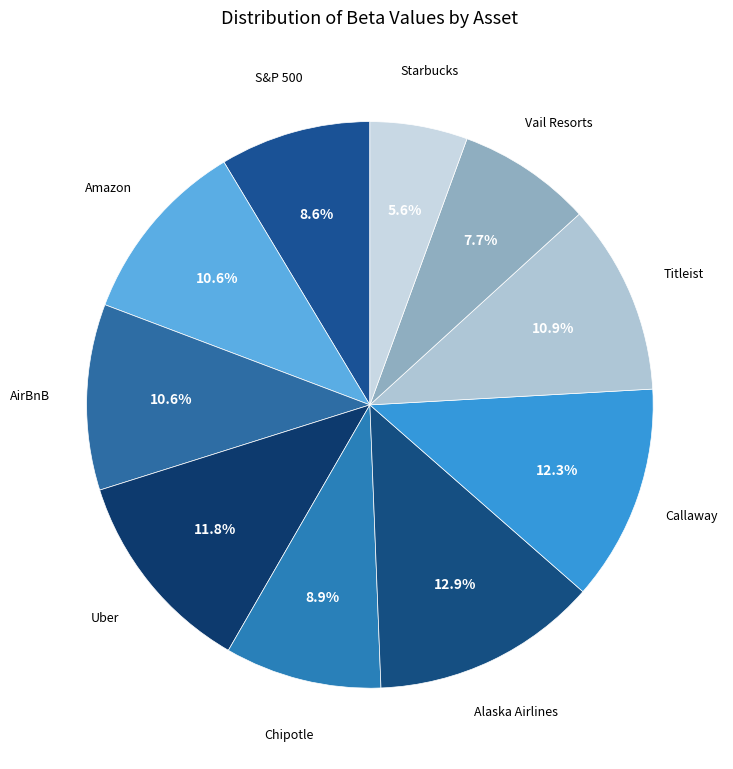

What is the smallest slice in the pie chart?

Starbucks